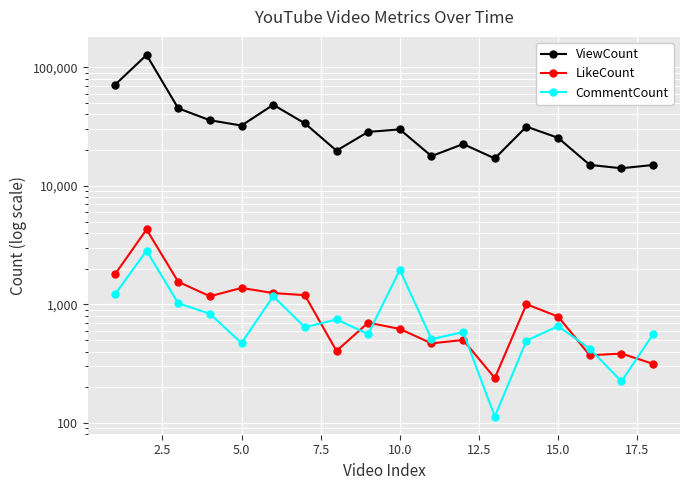

What is the value of the CommentCount point at the 16th from the left?

423